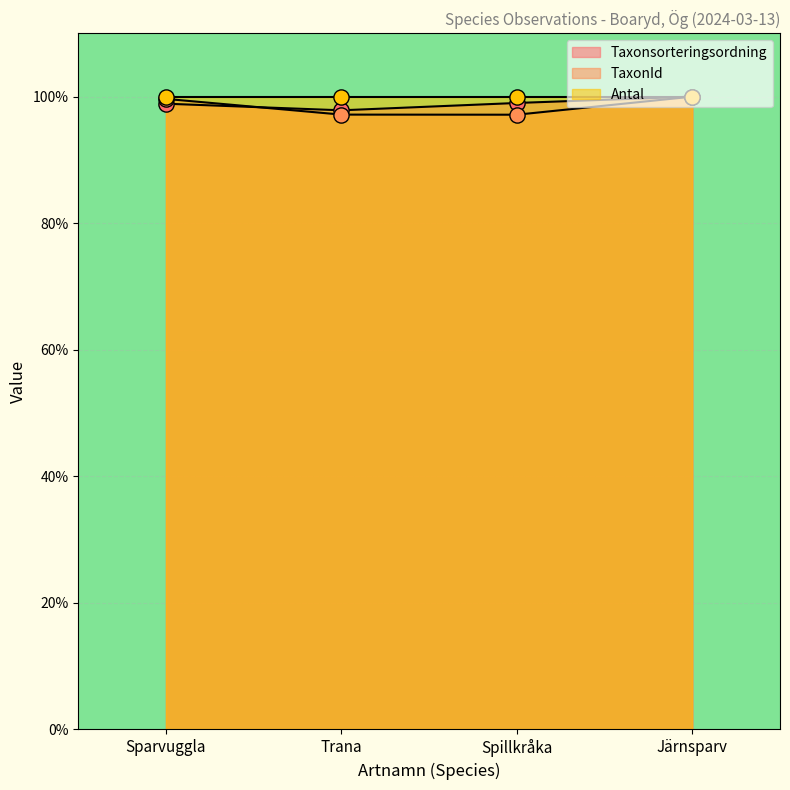

Is the value of TaxonId at Spillkråka greater than the value of Taxonsorteringsordning at Sparvuggla?

No